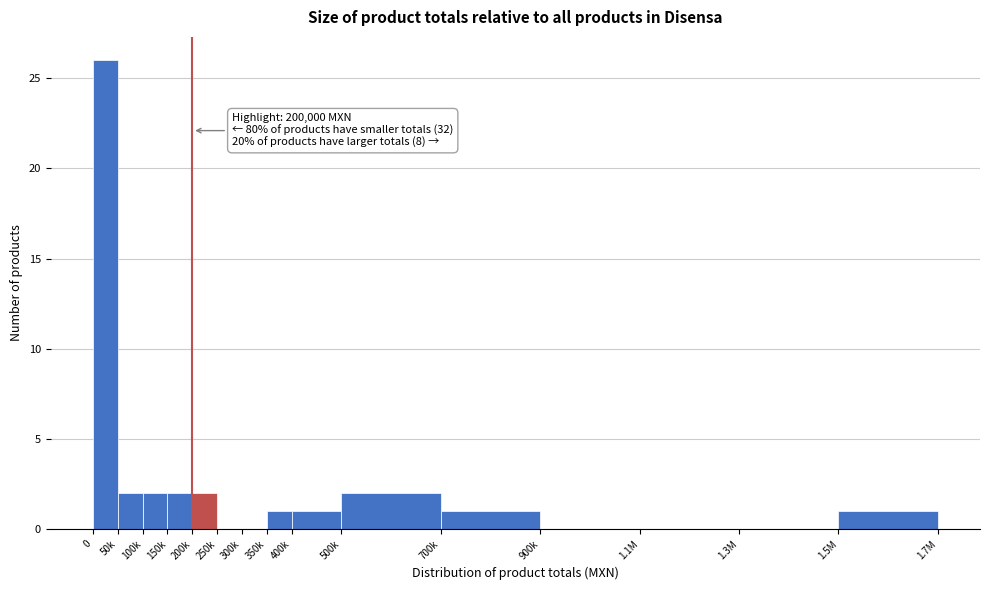

Reading left to right, extract all data points from this chart.

0=26	50k=2	100k=2	150k=2	200k=2	250k=0	300k=0	350k=1	400k=1	500k=2	700k=1	900k=0	1.1M=0	1.3M=0	1.5M=1